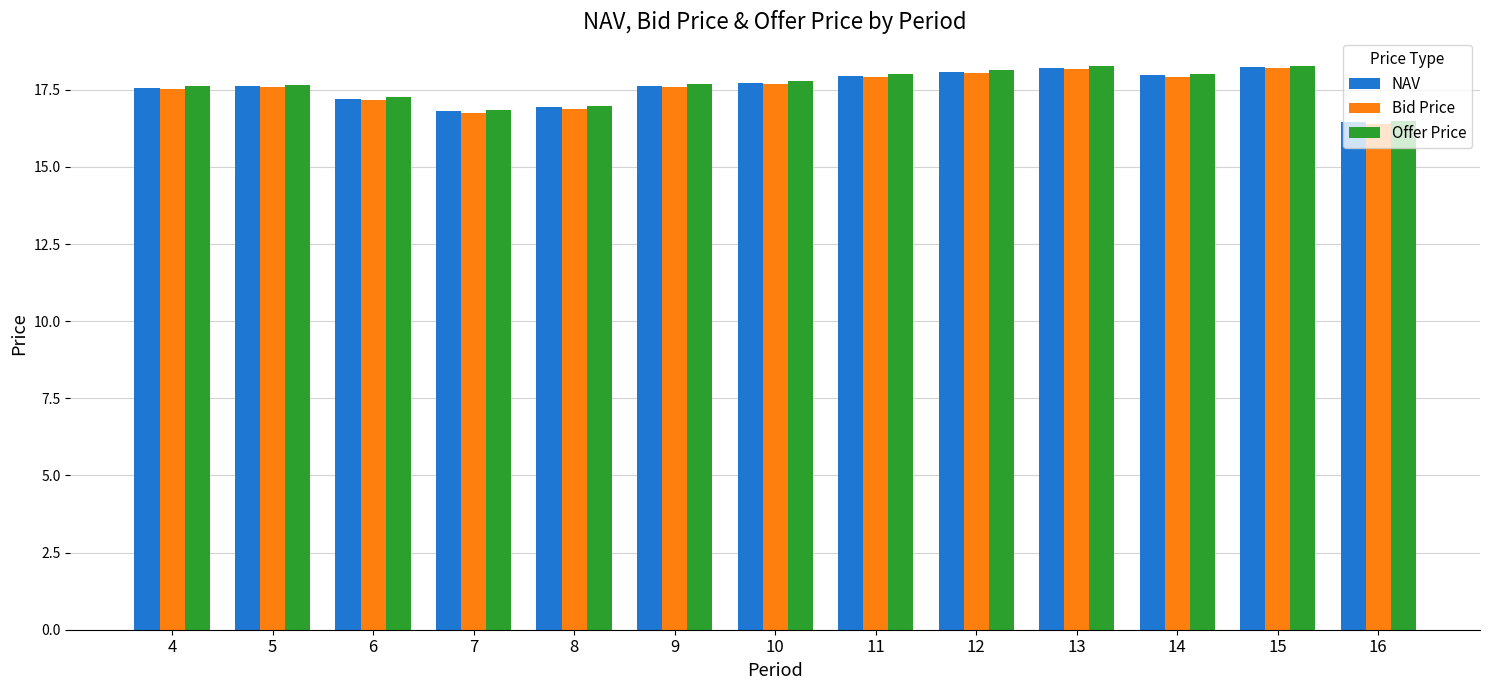

What is the value of the NAV bar at the 7th from the left?

17.7